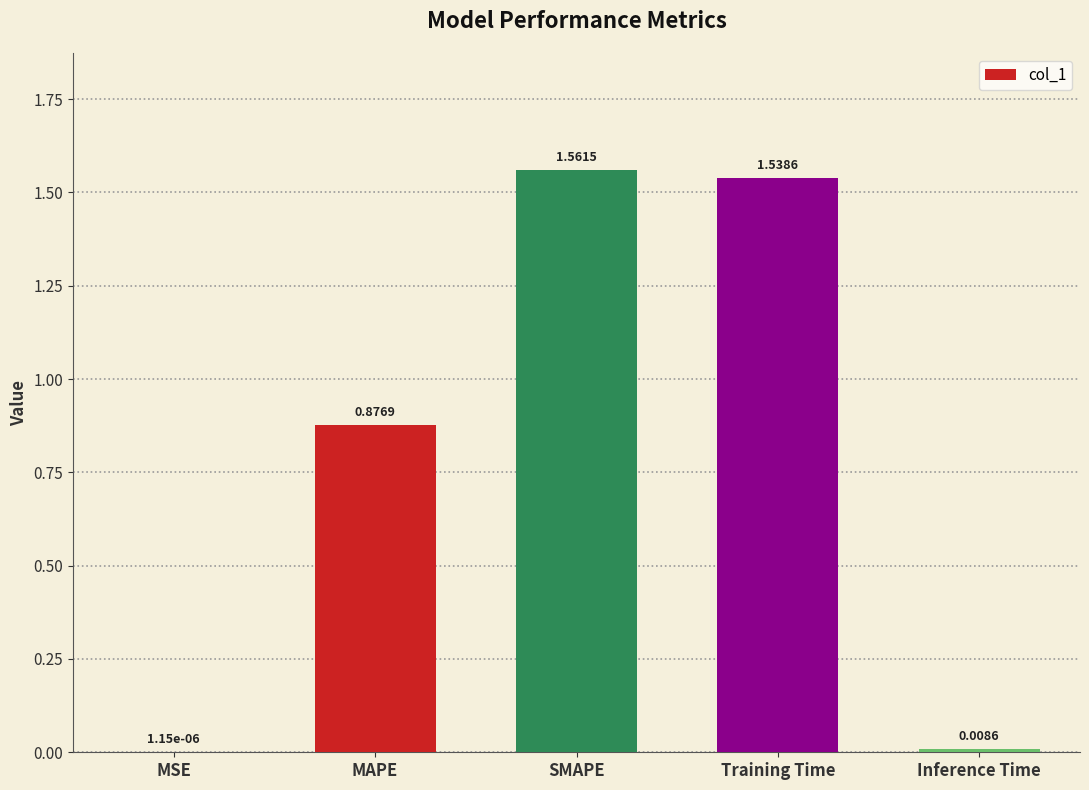

The value at MAPE is 0.5. True or false?

False